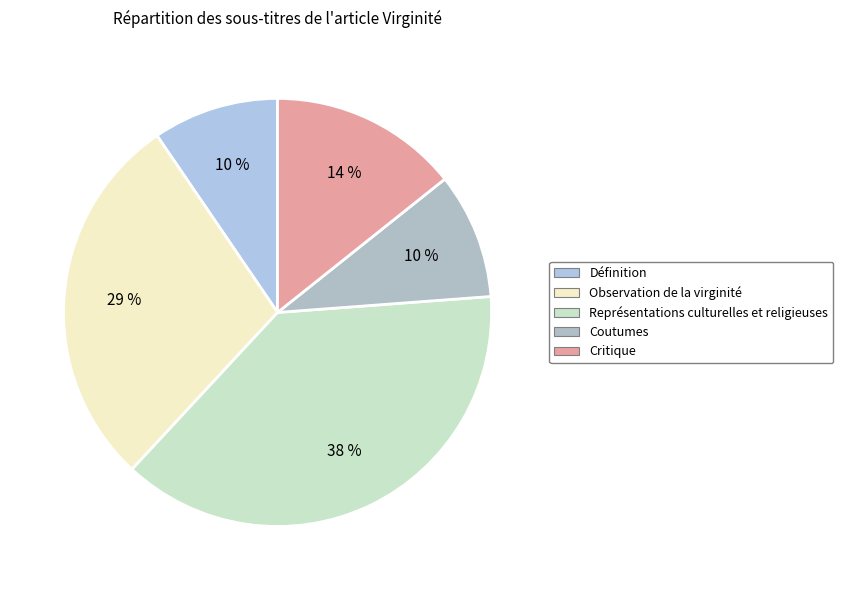

Which slice is the largest?

Représentations culturelles et religieuses